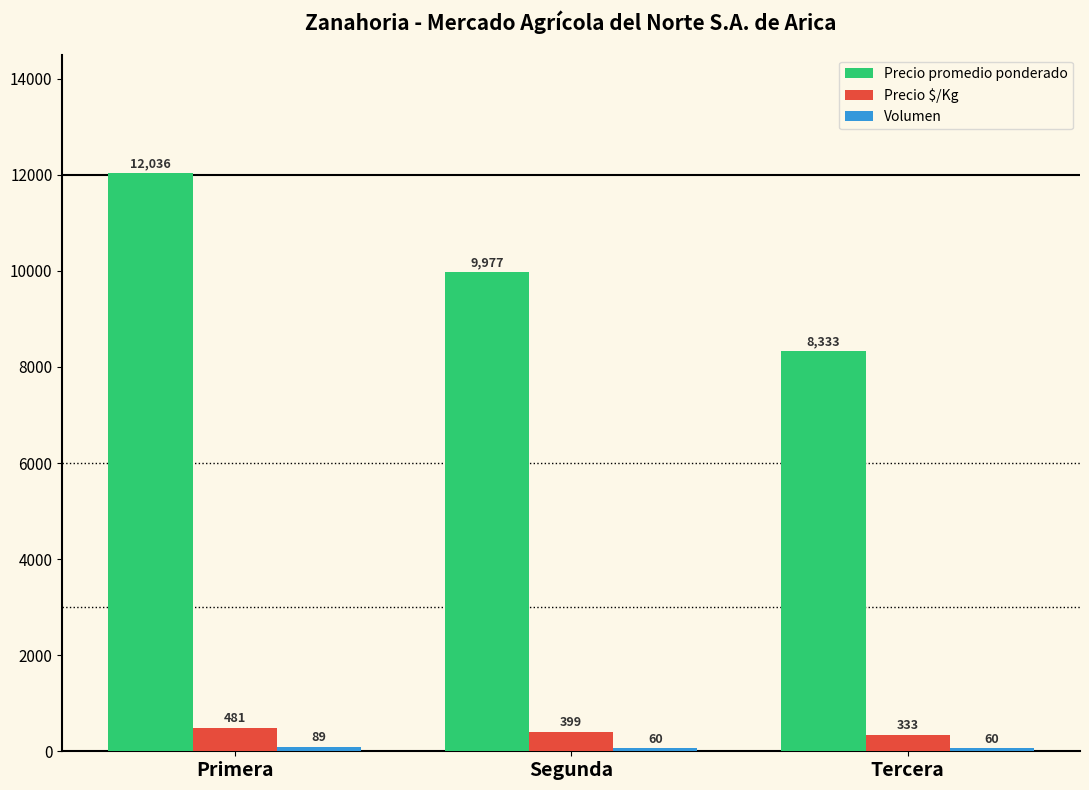

At how many categories does at least one series exceed 1551?

3